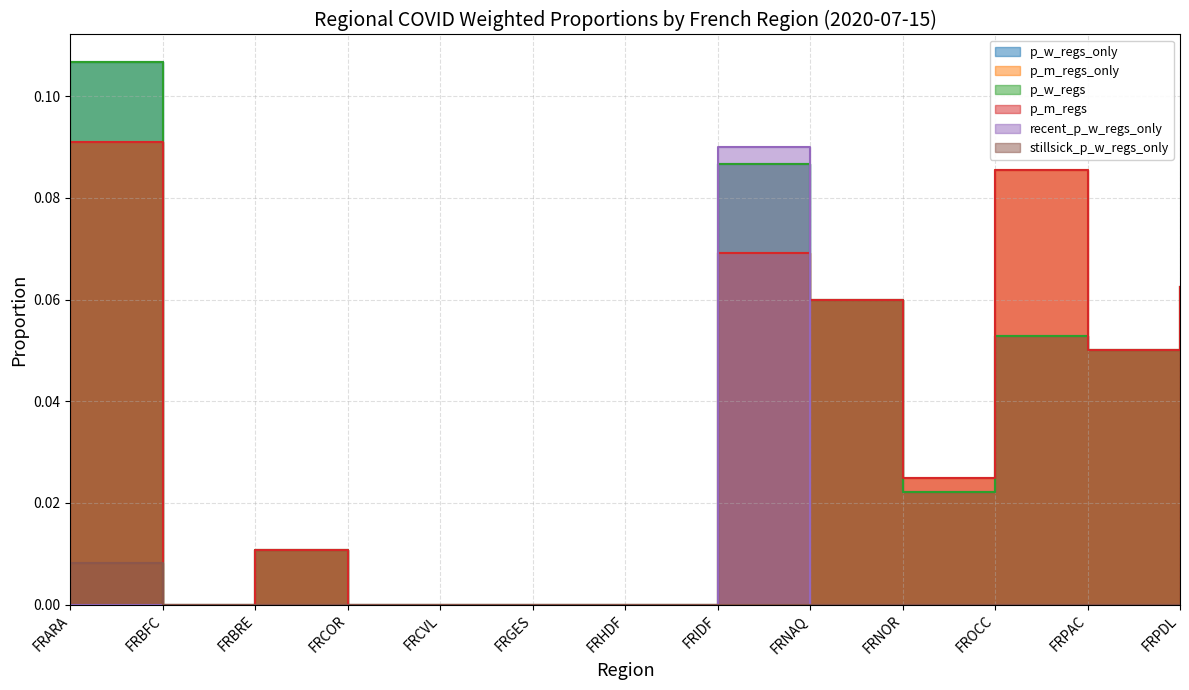

At which category is the sum across all series the highest?

FRARA